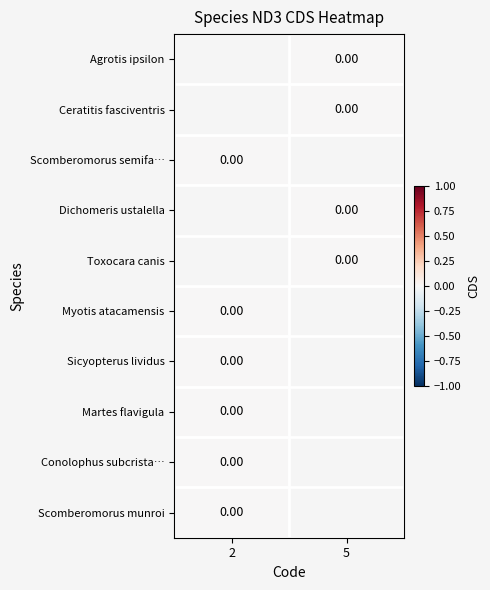

The value of Toxocara canis at 5 is 0.0. True or false?

True